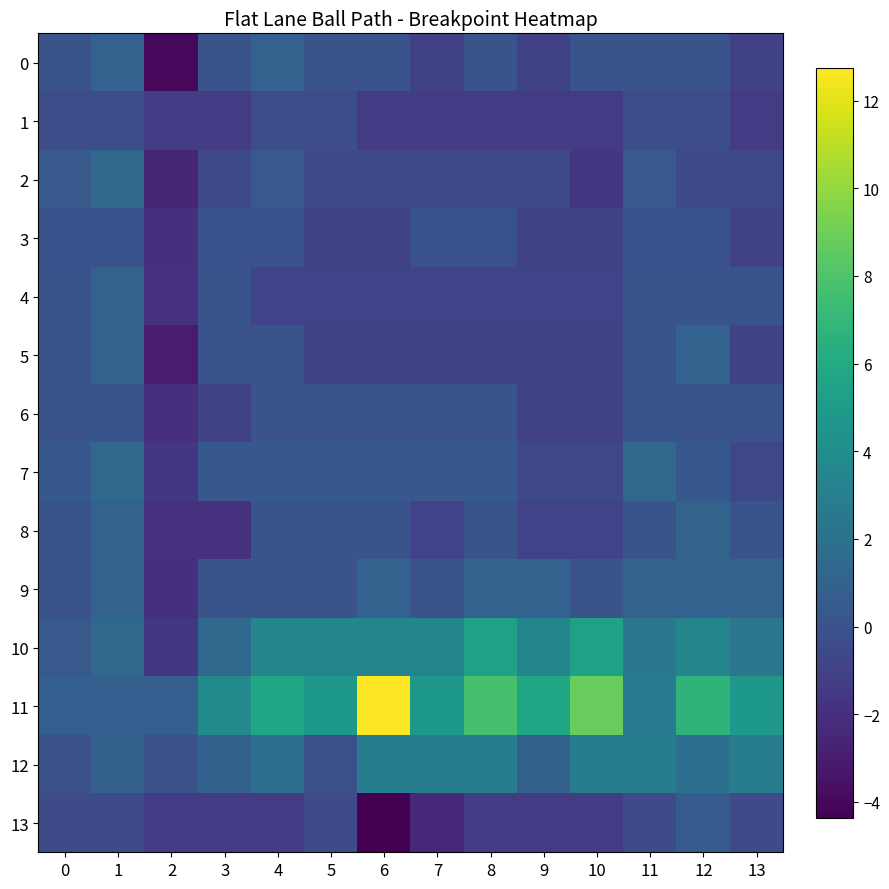

At which category is the sum across all series the highest?

12